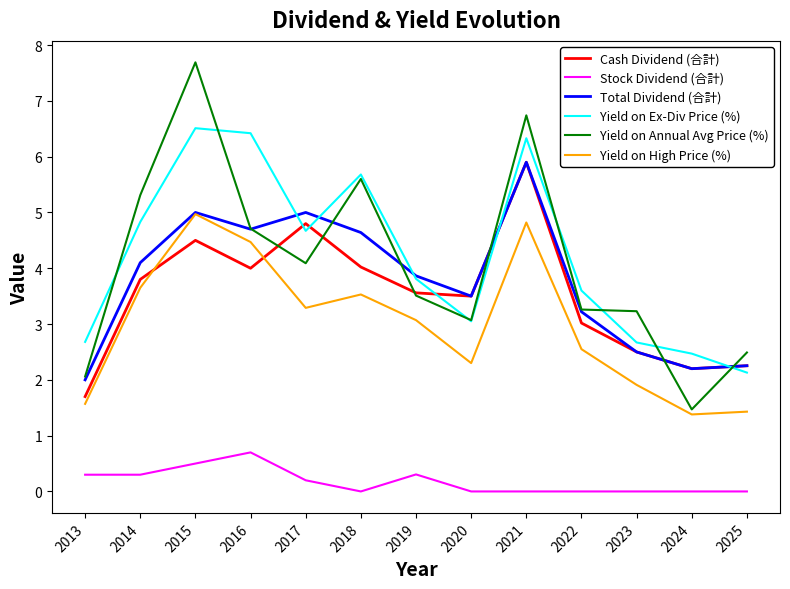

What are all the series names shown in the legend?

Cash Dividend (合計), Stock Dividend (合計), Total Dividend (合計), Yield on Ex-Div Price (%), Yield on Annual Avg Price (%), Yield on High Price (%)